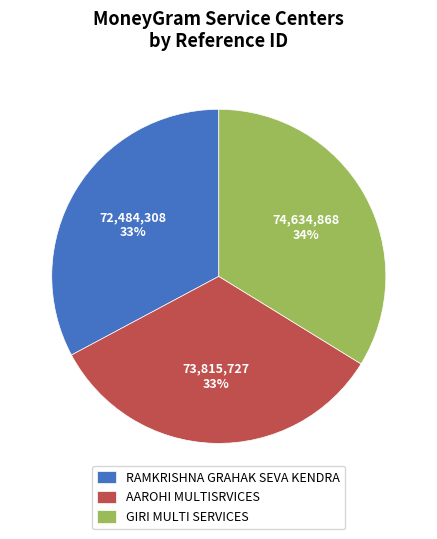

To the nearest percent, what is the difference between the largest and smallest slice percentages?

1%